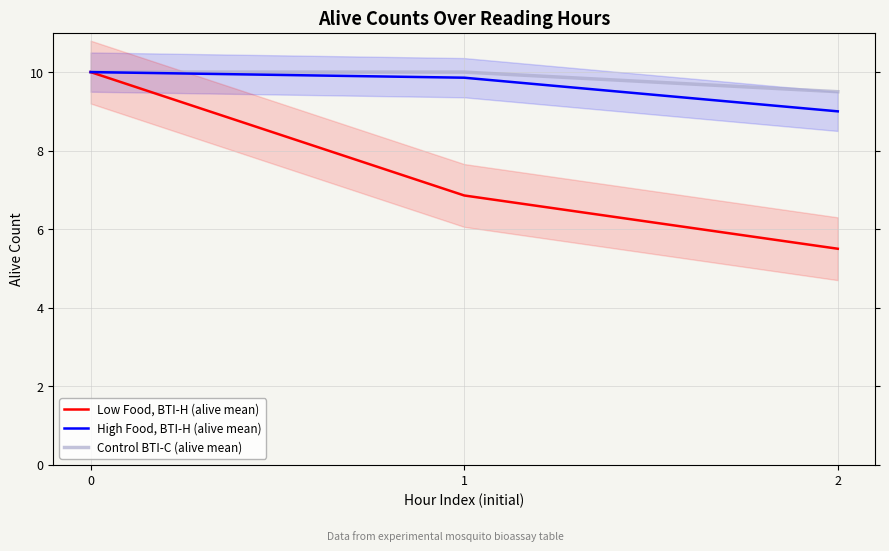

Which series has the widest spread of values?

Low Food, BTI-H (alive mean)